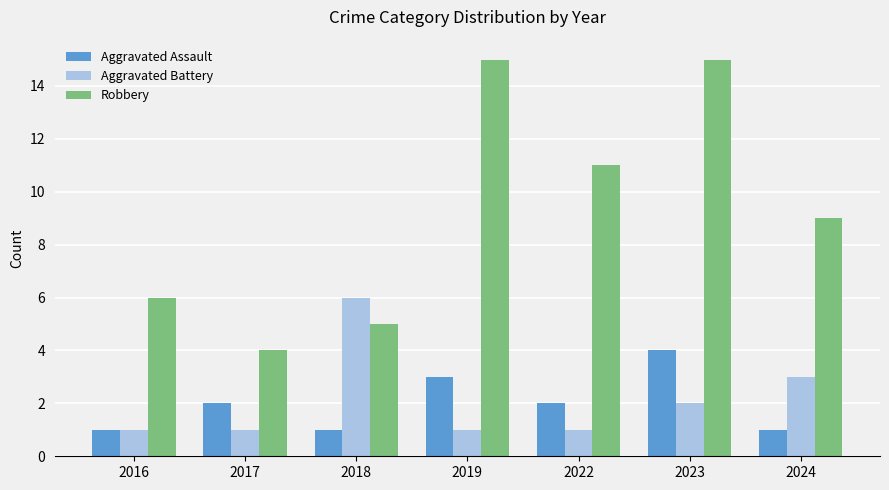

Where does the Robbery series first go above 9?

2019